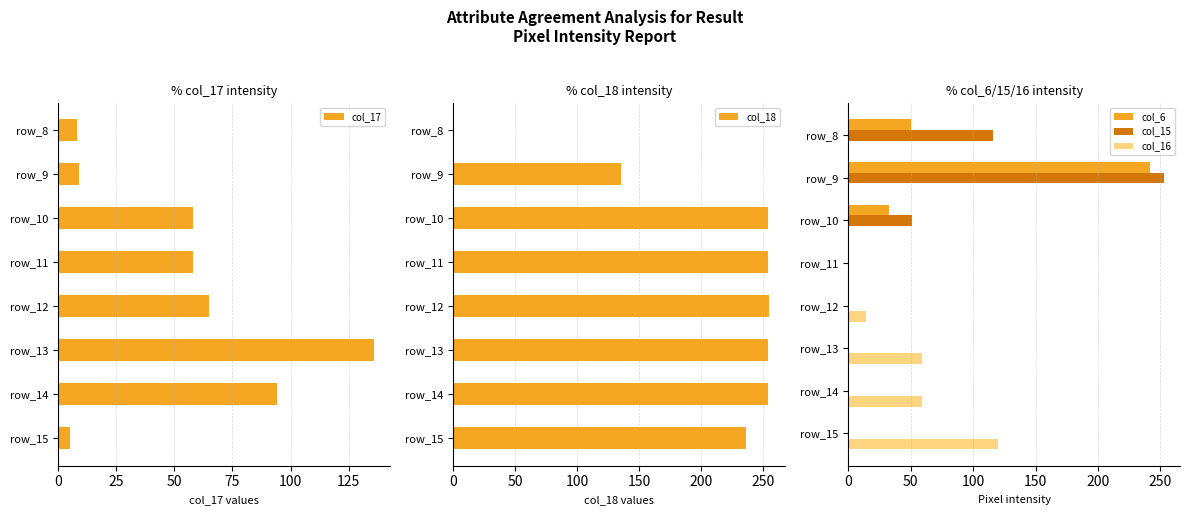

What is the sum of the col_17 values at row_14 and row_15?

99